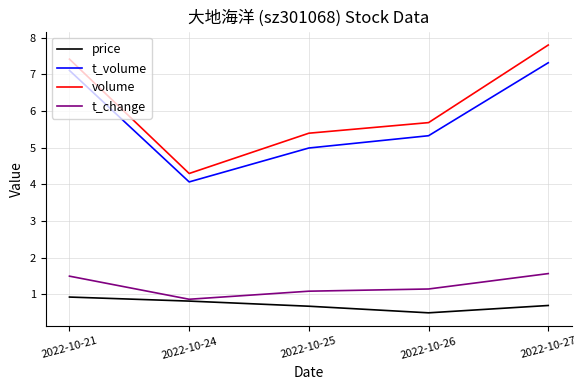

What is the greatest value displayed?

7.8